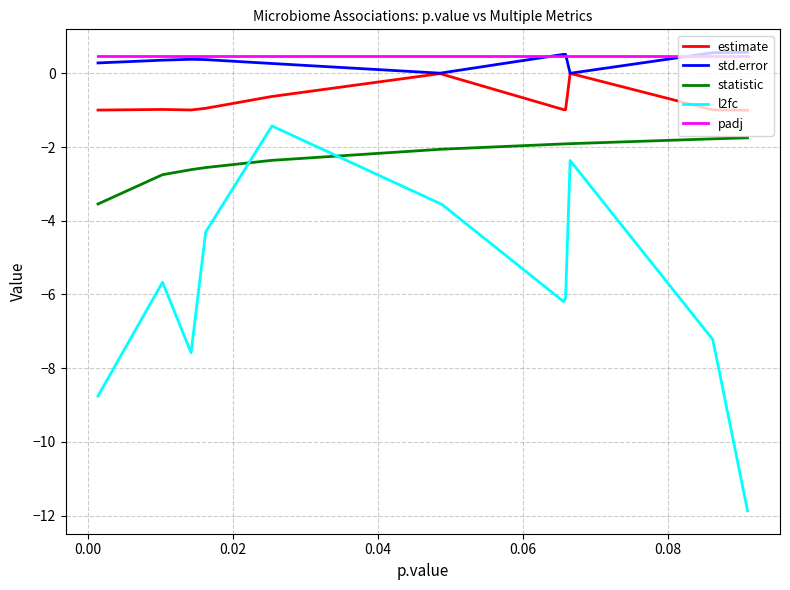

What is the lowest value of the estimate series?

-1.0